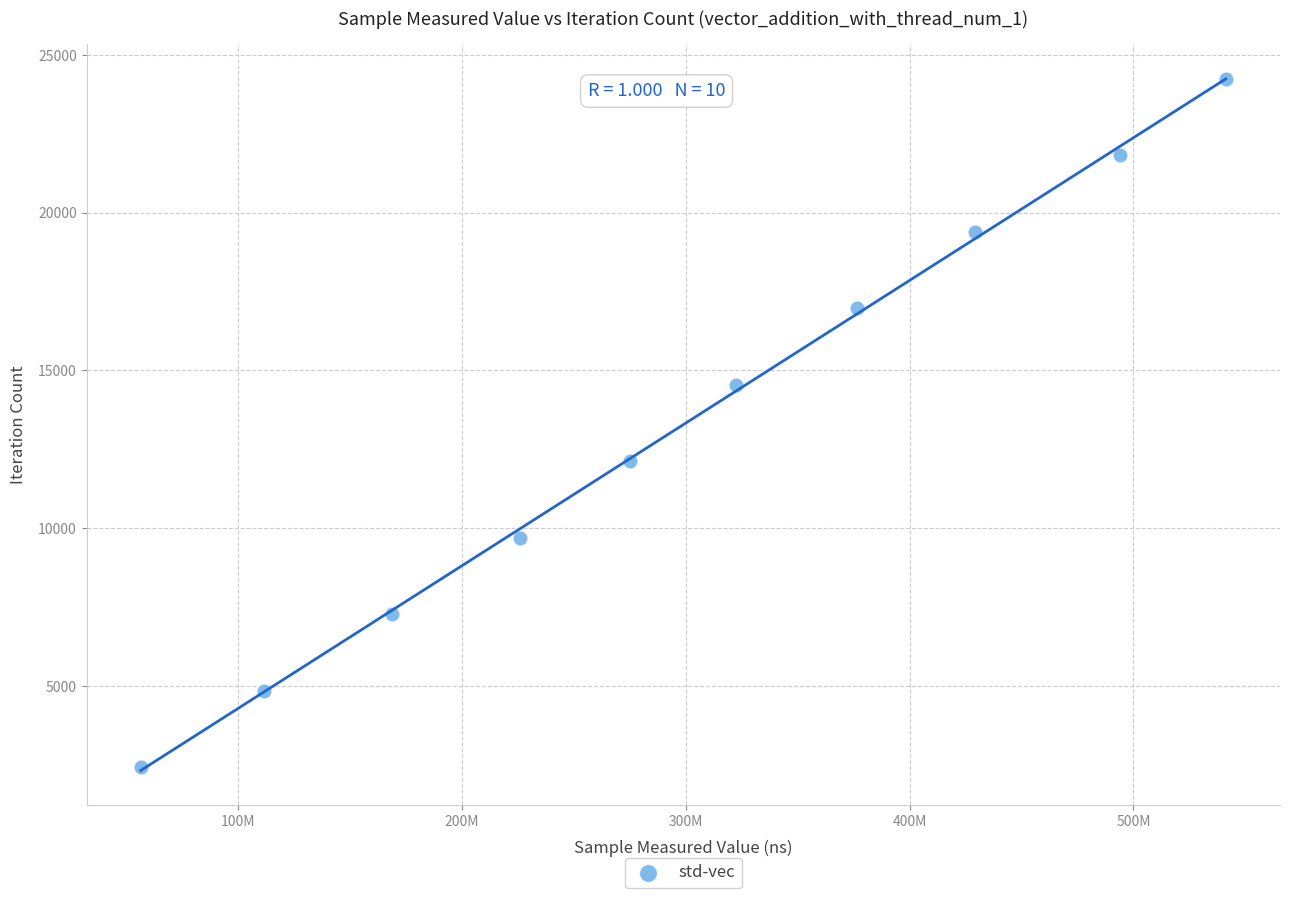

What is the average X value?

300105058